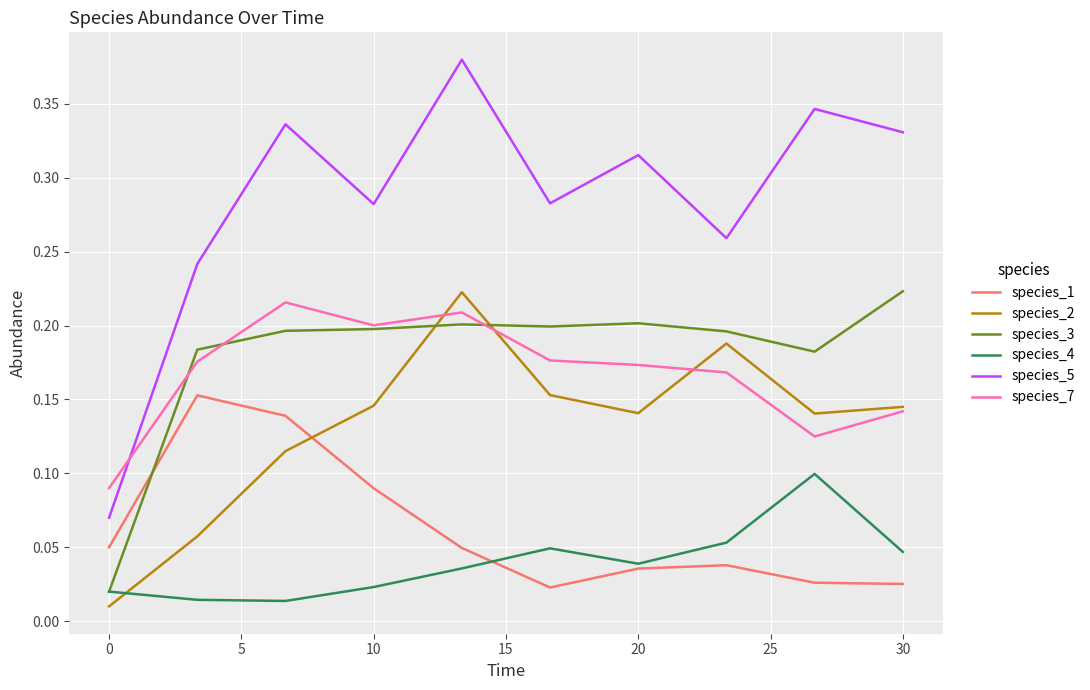

How many interior local peaks does the species_5 series have?

4